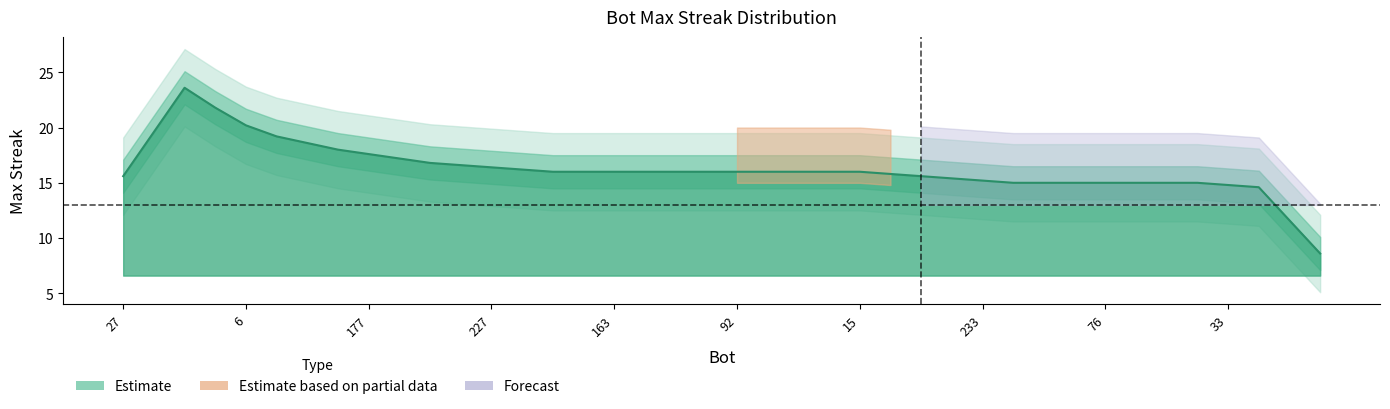

How many lines are shown in the chart?

1